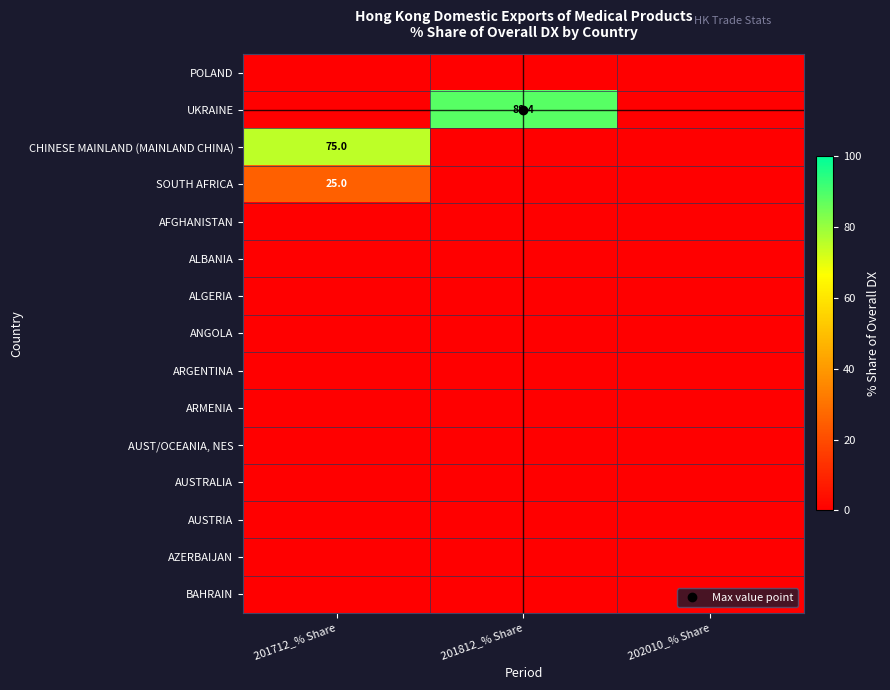

At how many categories does at least one series exceed 76?

1